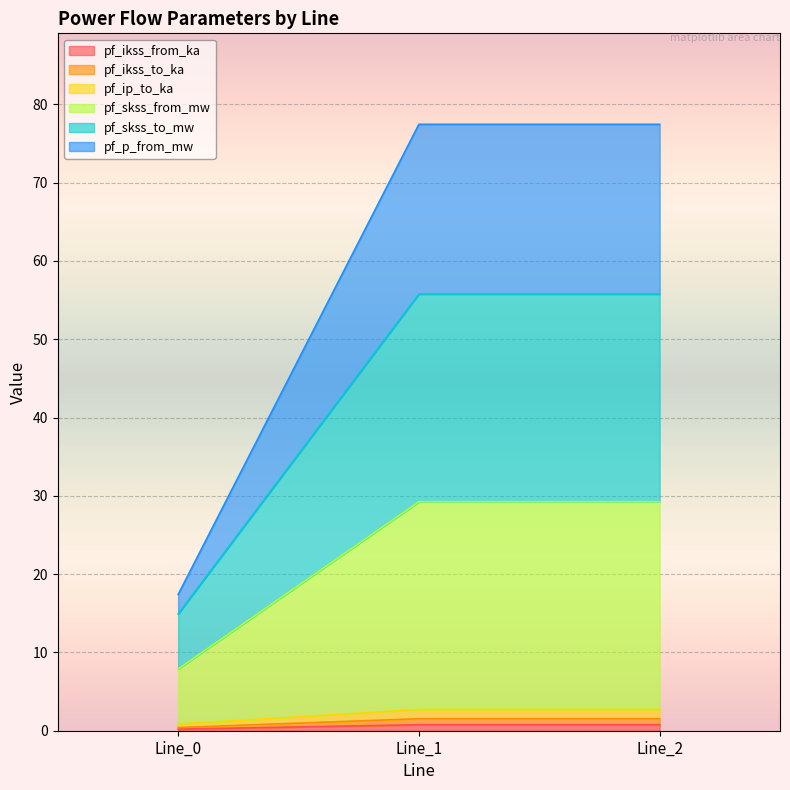

How many data points does each series have?

3